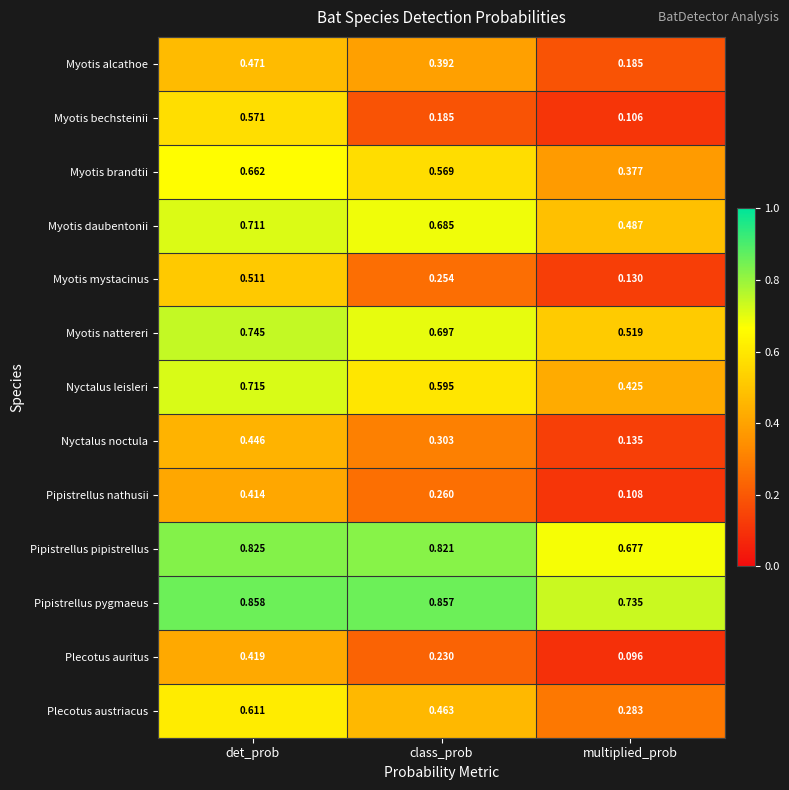

List the labels in order of Nyctalus leisleri value, smallest first.

multiplied_prob, class_prob, det_prob